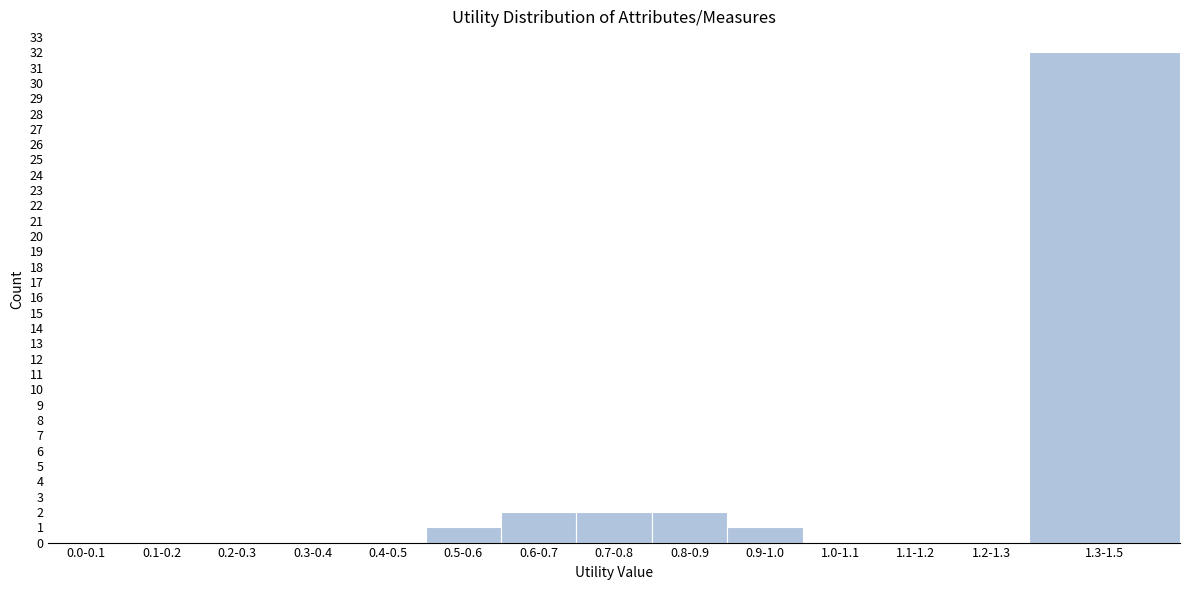

Reading left to right, transcribe all the data shown in this chart.

0.0-0.1=0	0.1-0.2=0	0.2-0.3=0	0.3-0.4=0	0.4-0.5=0	0.5-0.6=1	0.6-0.7=2	0.7-0.8=2	0.8-0.9=2	0.9-1.0=1	1.0-1.1=0	1.1-1.2=0	1.2-1.3=0	1.3-1.5=32